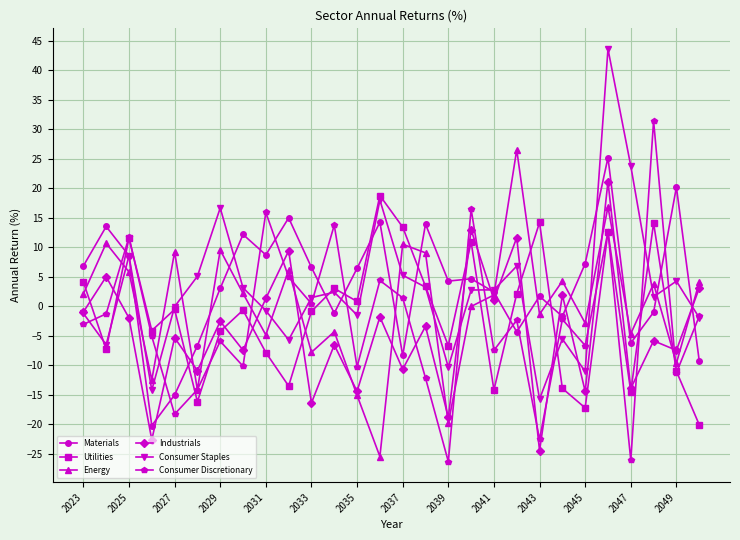

What is the minimum value shown in the chart?

-26.3